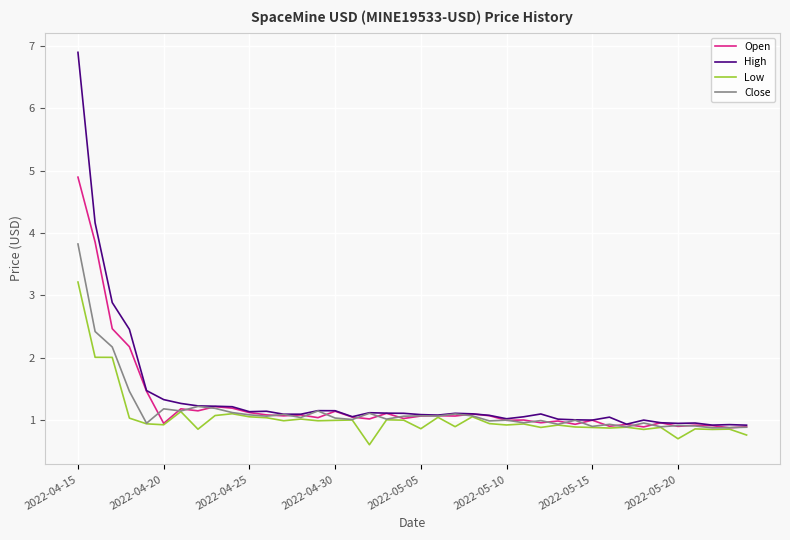

Rank the series by their maximum value, from lowest to highest.

Low, Close, Open, High